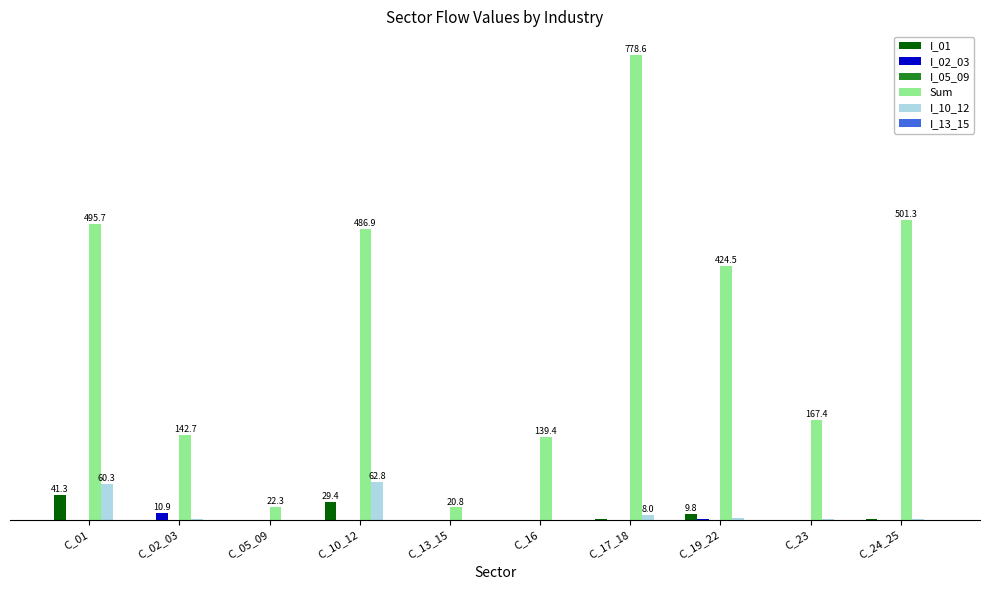

What is the maximum value for I_01?

41.3